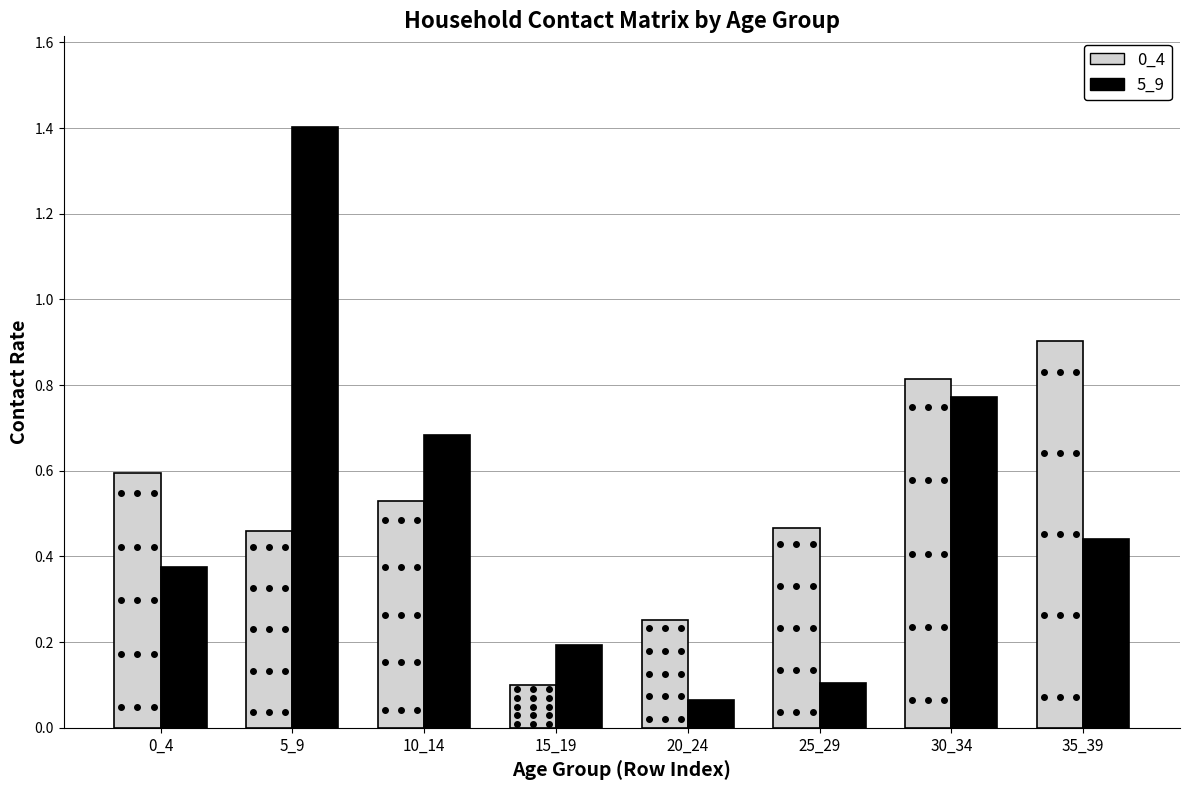

Which series changed the most between 0_4 and 10_14?

5_9